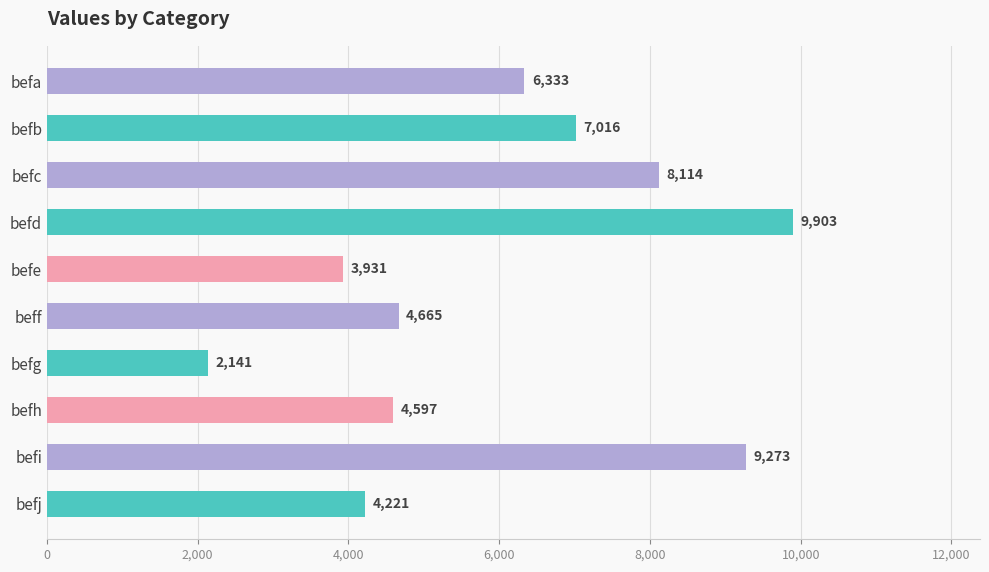

What is the approximate value at befg?

2141